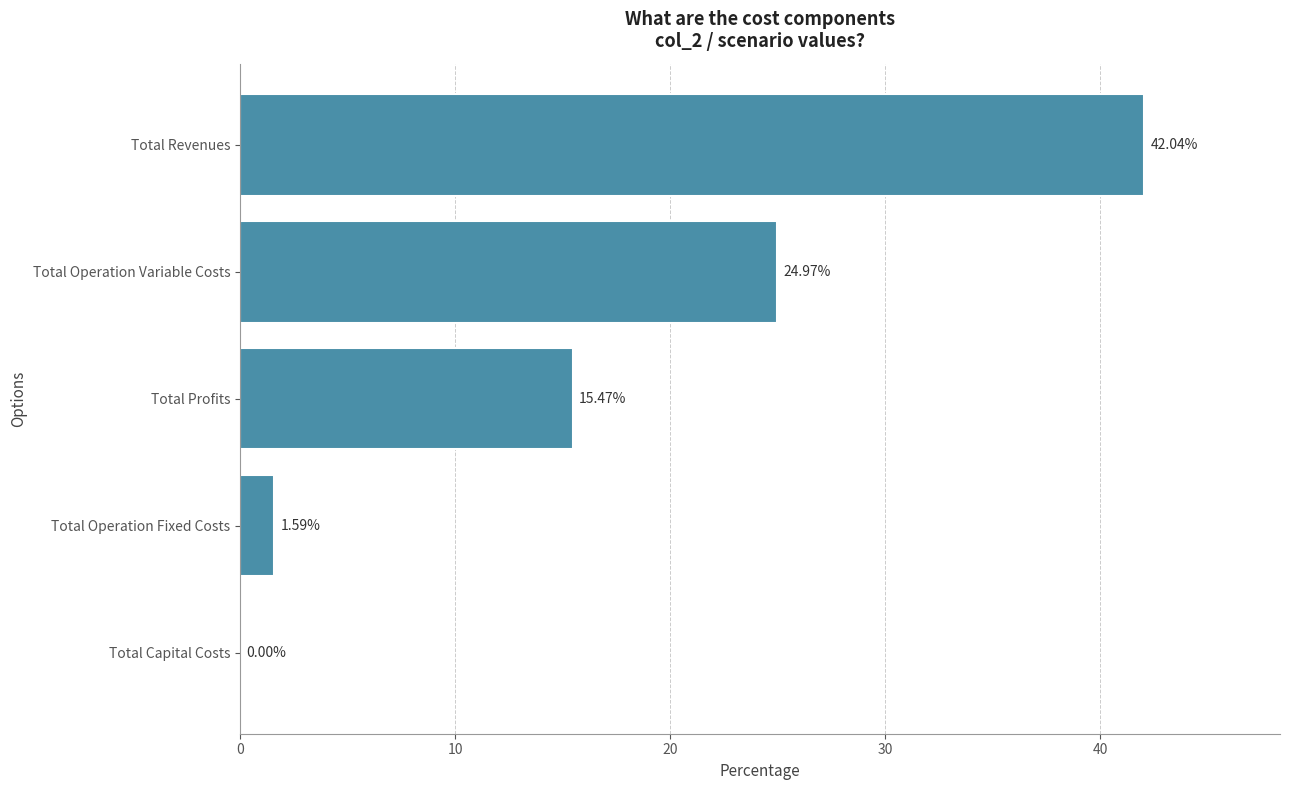

Where is the data nearest to the value 21?

Total Operation Variable Costs